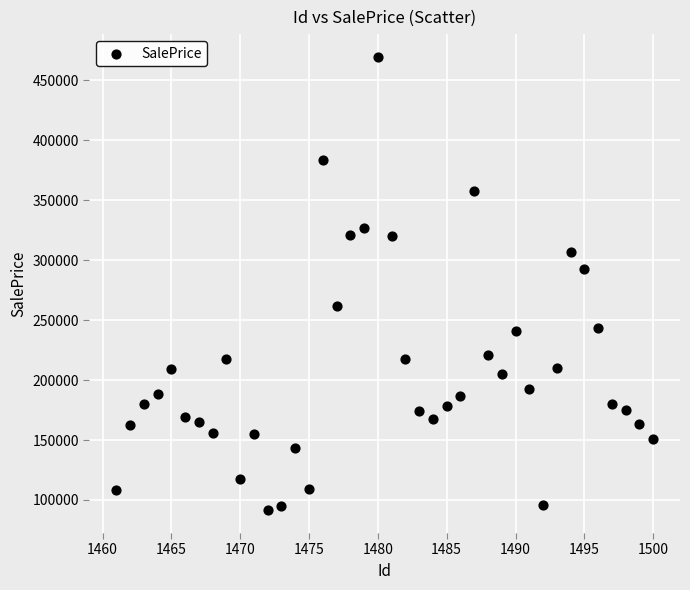

What Y value in the scatter plot is closest to 280525?

292863.6